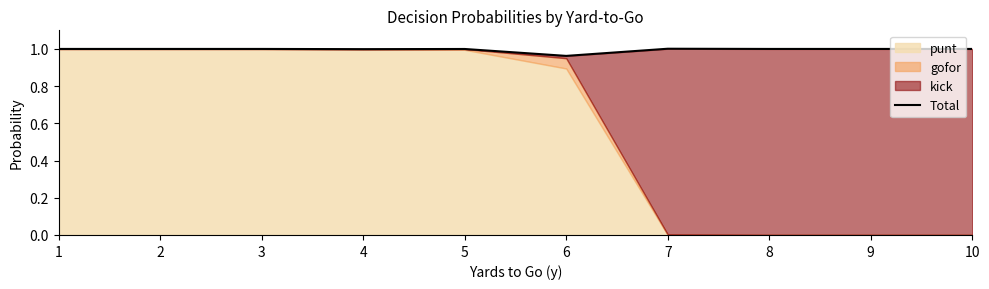

Which label corresponds to the smallest value in the chart?

6